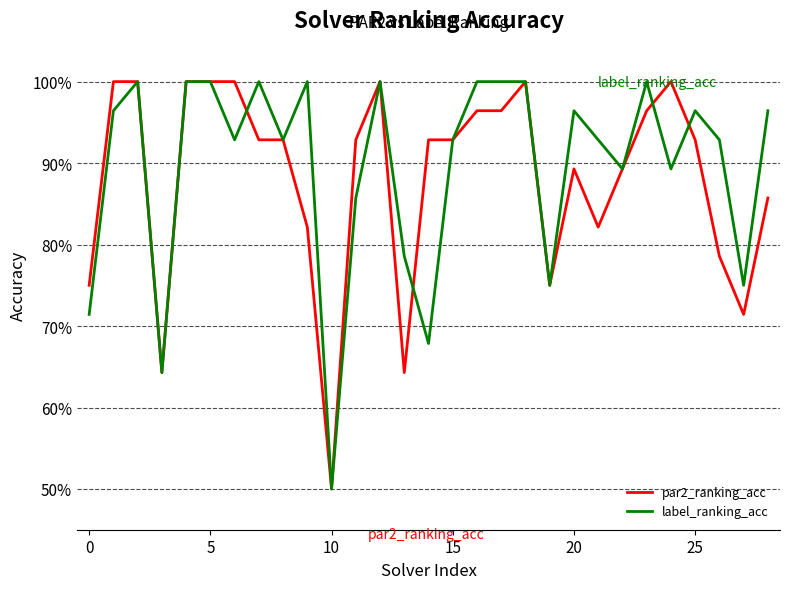

True or false: par2_ranking_acc has more than 1 interior local peaks.

True